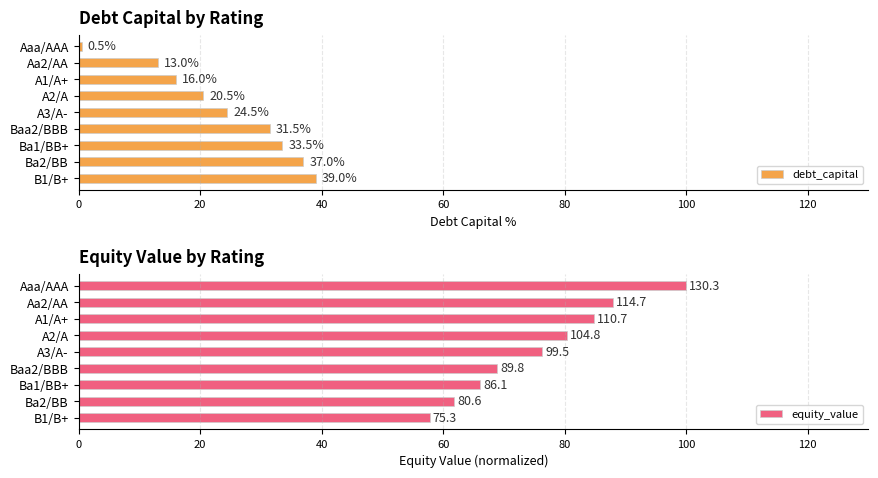

What is the difference between the maximum and minimum values in the debt_capital series?

38.5